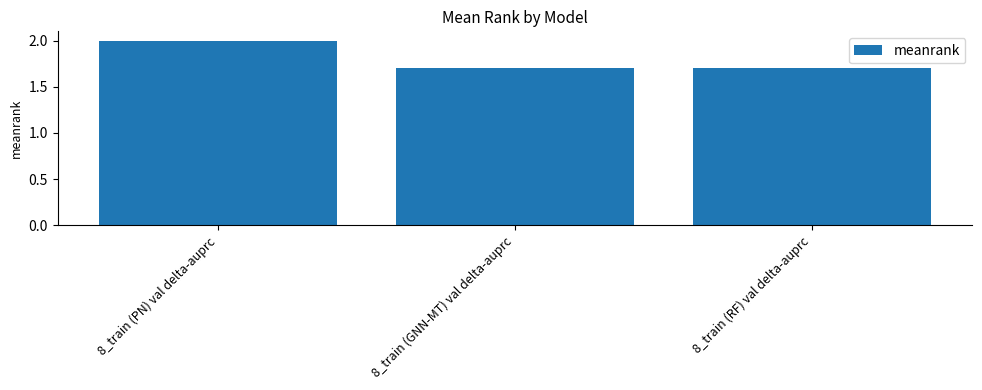

How many data points does each series have?

3